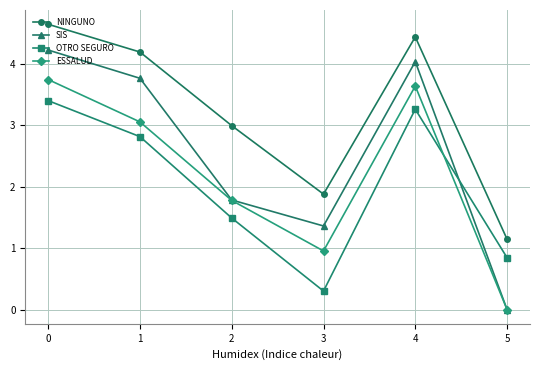

The value of ESSALUD at 3 is 1.0. True or false?

True